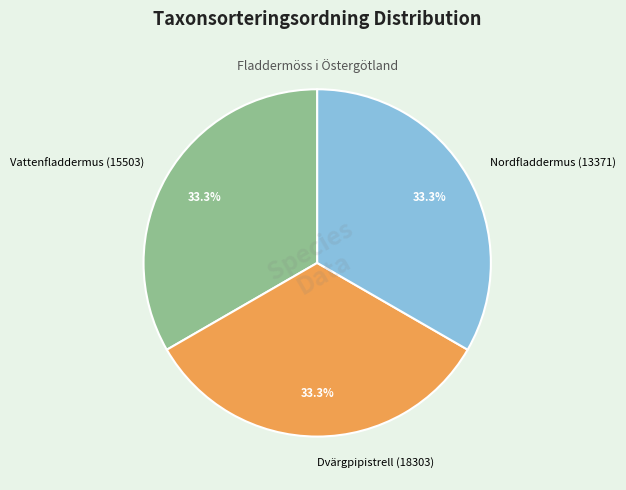

What percentage do Nordfladdermus (13371) and Vattenfladdermus (15503) together represent?

66.7%